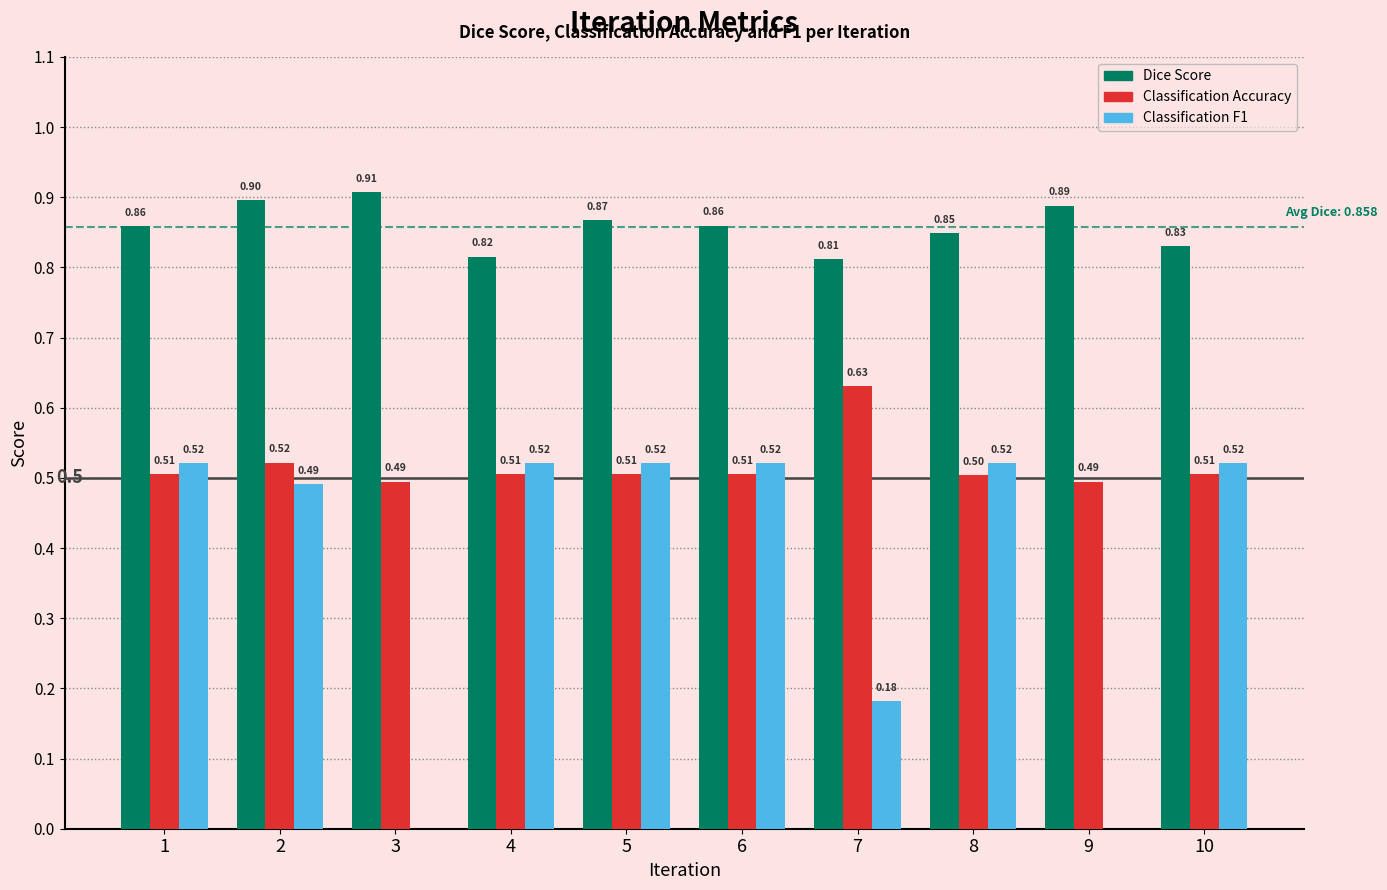

What is the total value across all series at 1?

1.9